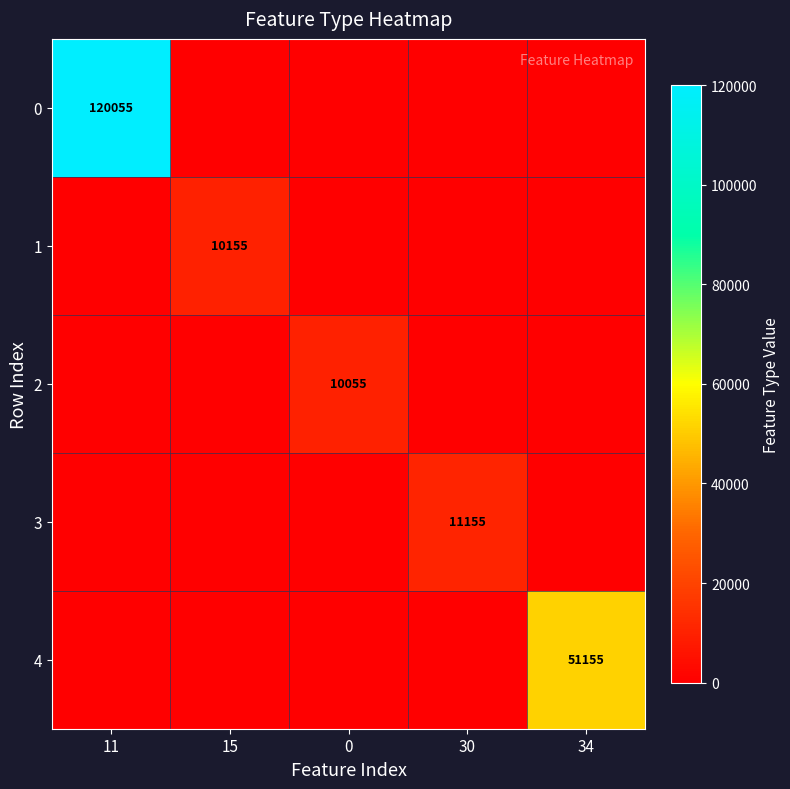

Which category has the highest value across all series?

11